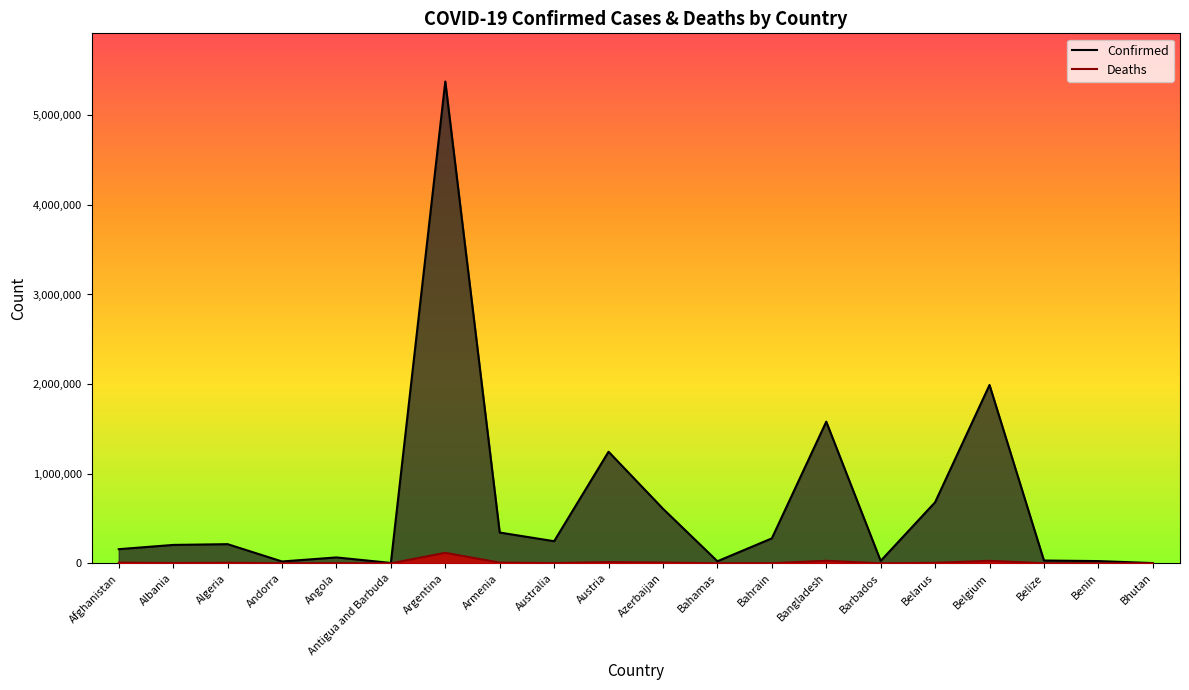

Rank the series by their average value, from lowest to highest.

Deaths, Confirmed